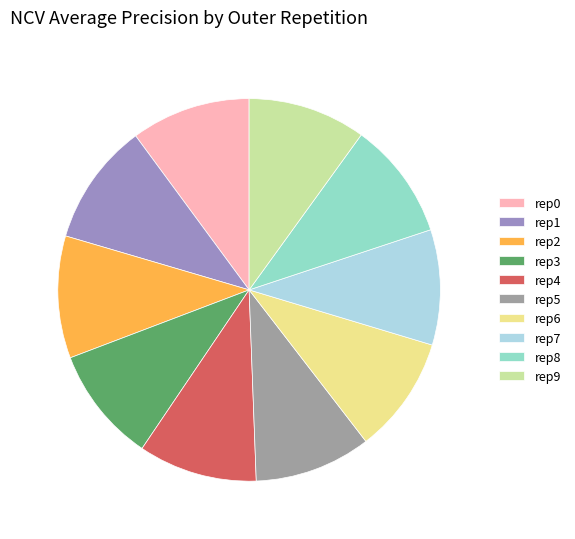

Is the sum of rep1 and rep9 greater than half?

No